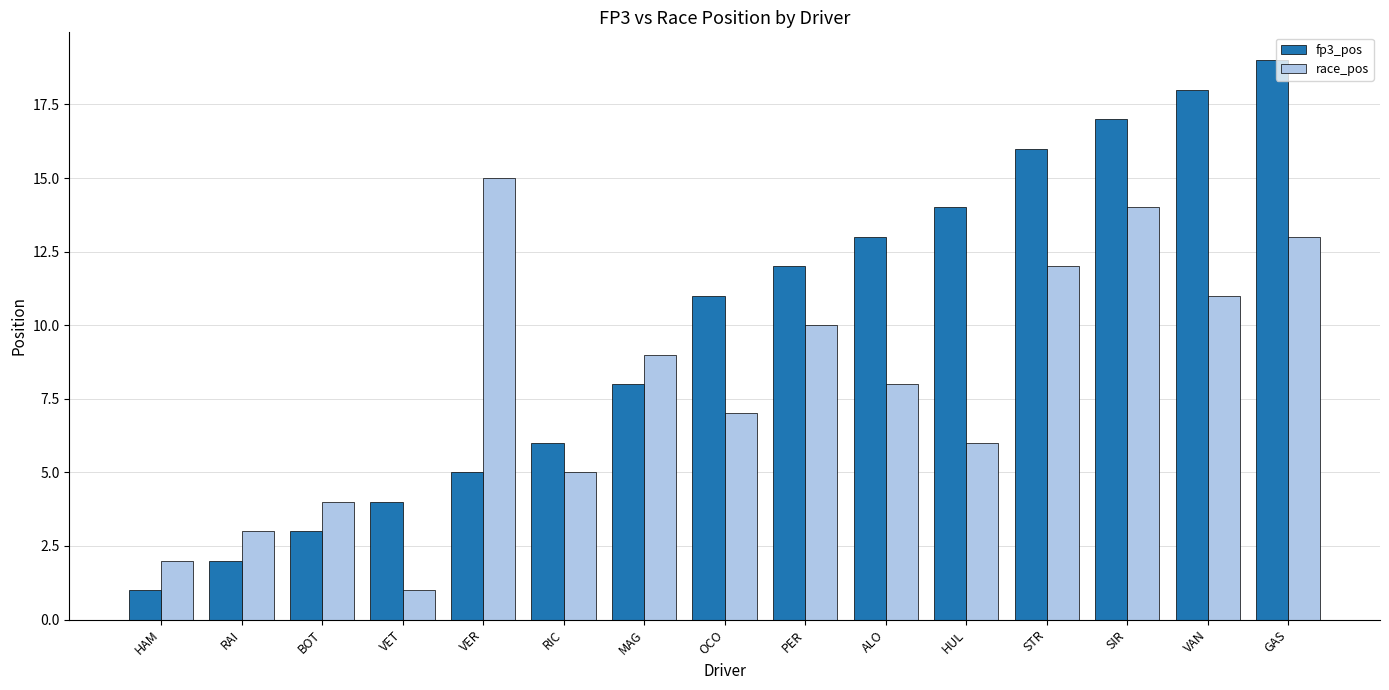

Does the chart contain stacked bars?

No